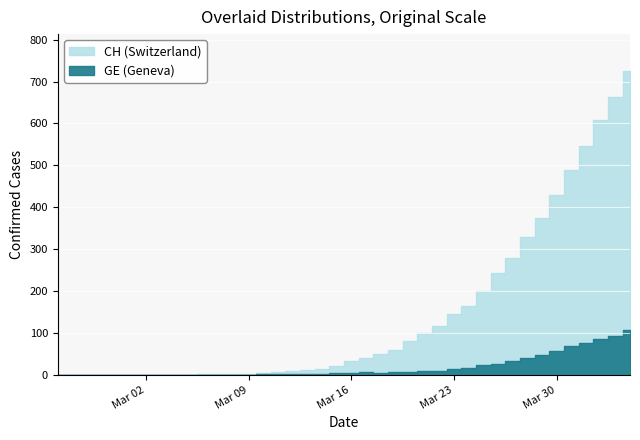

True or false: CH and GE cross at least once.

False